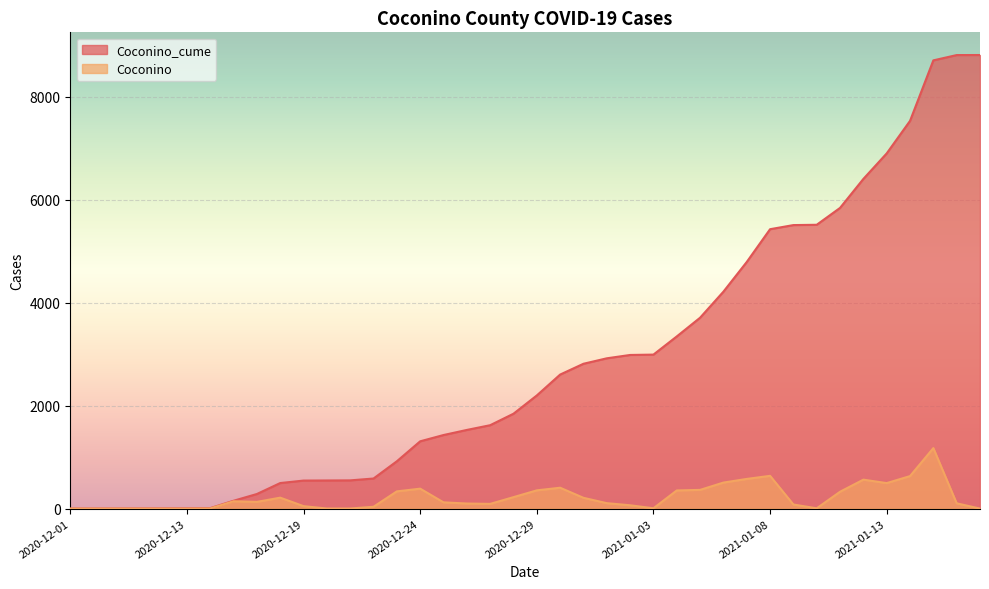

In Coconino, how many points are lower than both neighbors (excluding endpoints)?

5